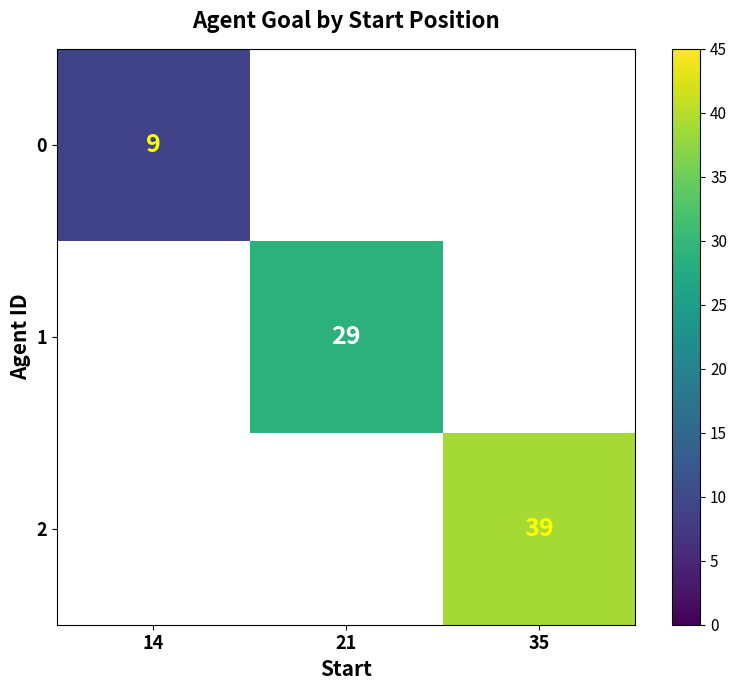

What is the approximate value of 2 at 35?

39.0